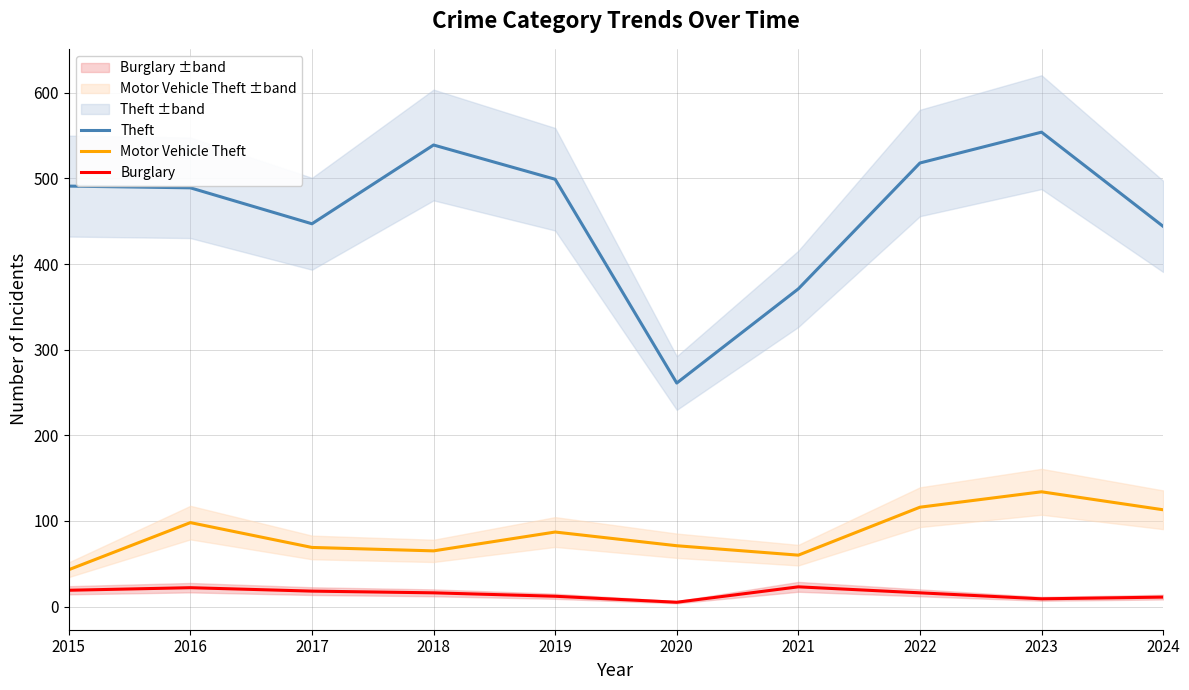

Is this an area chart (filled region under the line)?

No